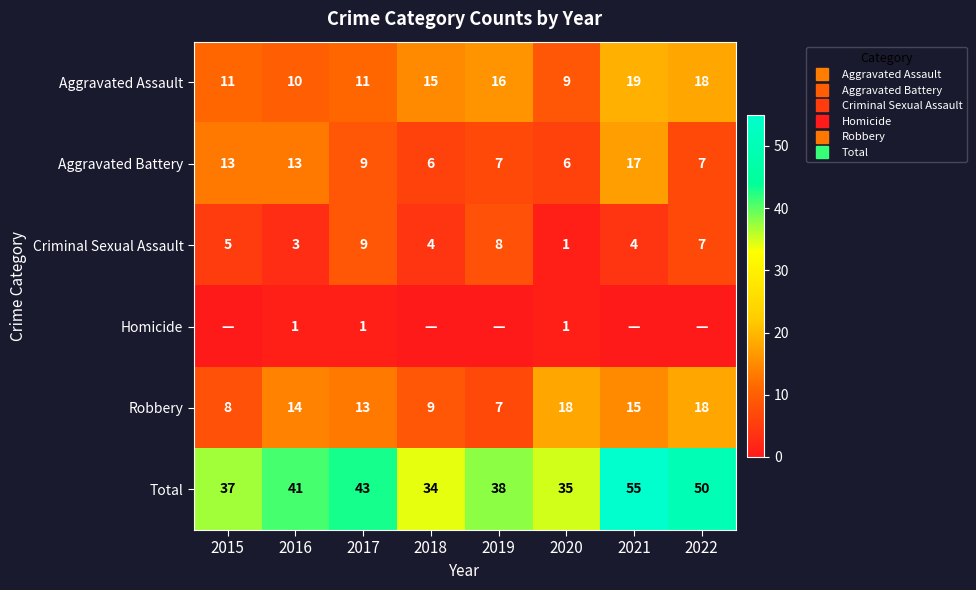

At which label does Total reach its peak?

2021